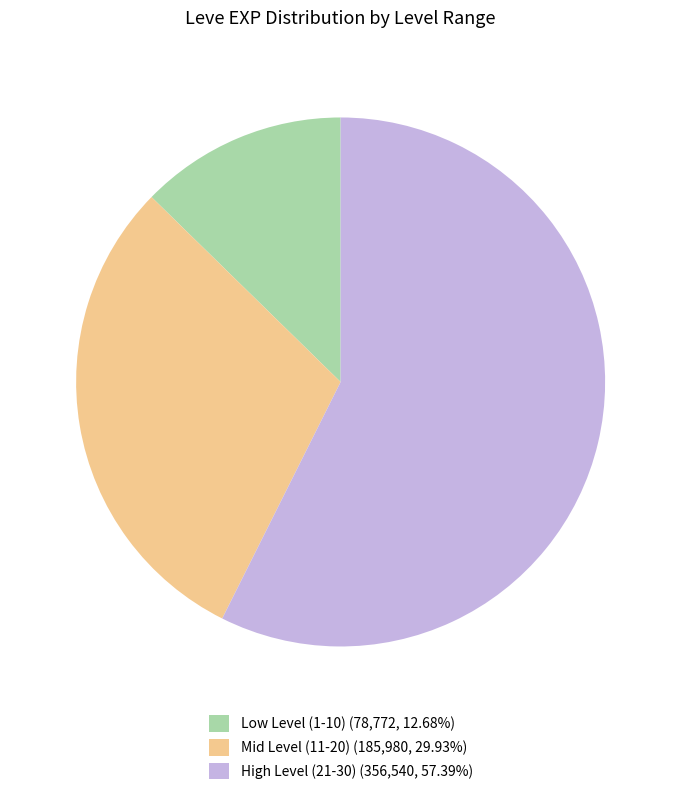

Does any single category account for the majority?

Yes